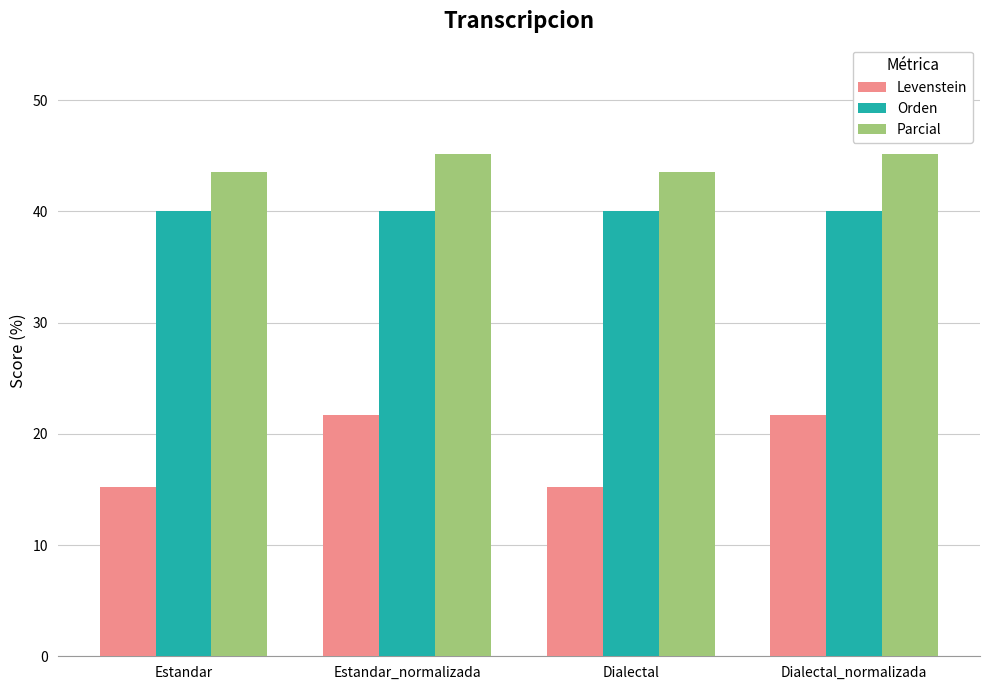

What is the difference between the highest and lowest values at Estandar_normalizada?

23.4